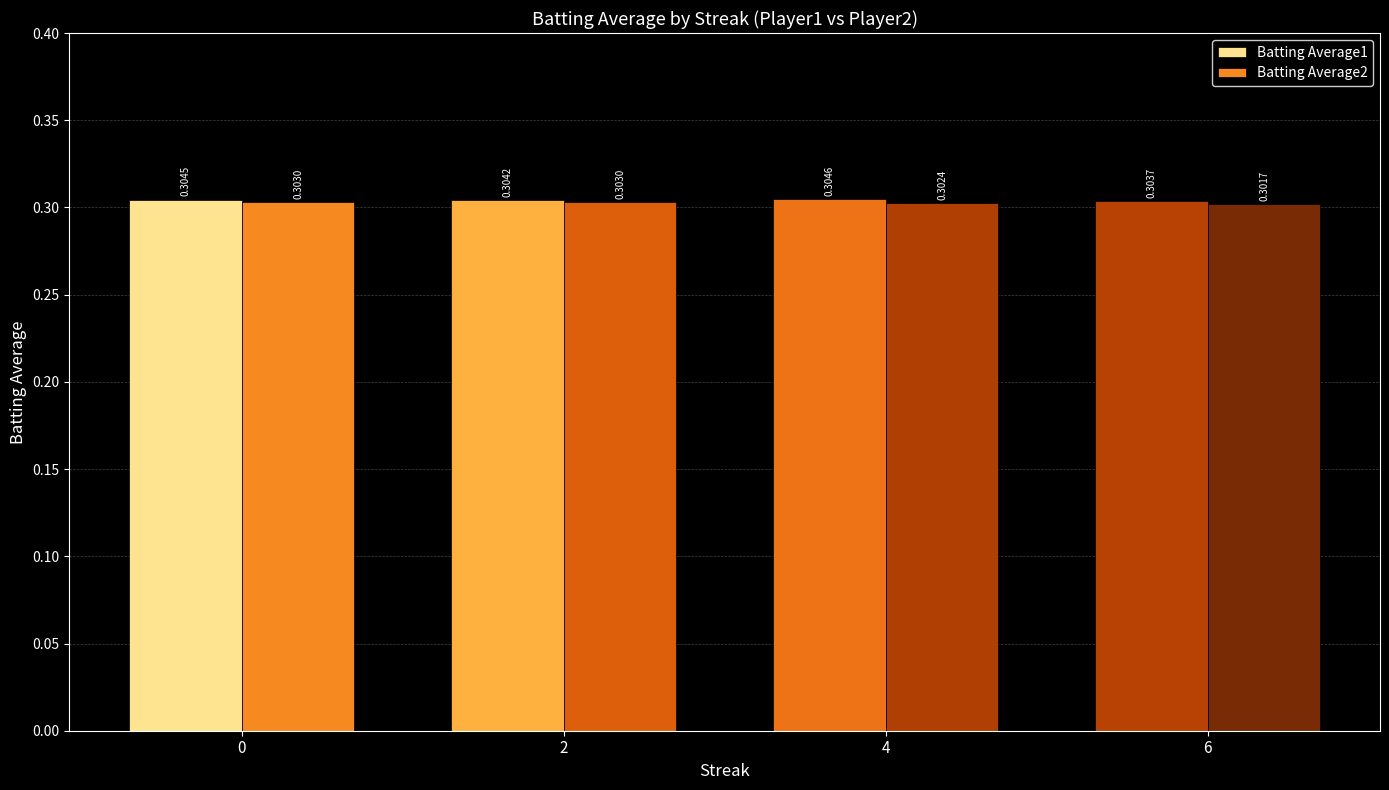

Between 2 and 6, which series saw the biggest shift?

Batting Average2